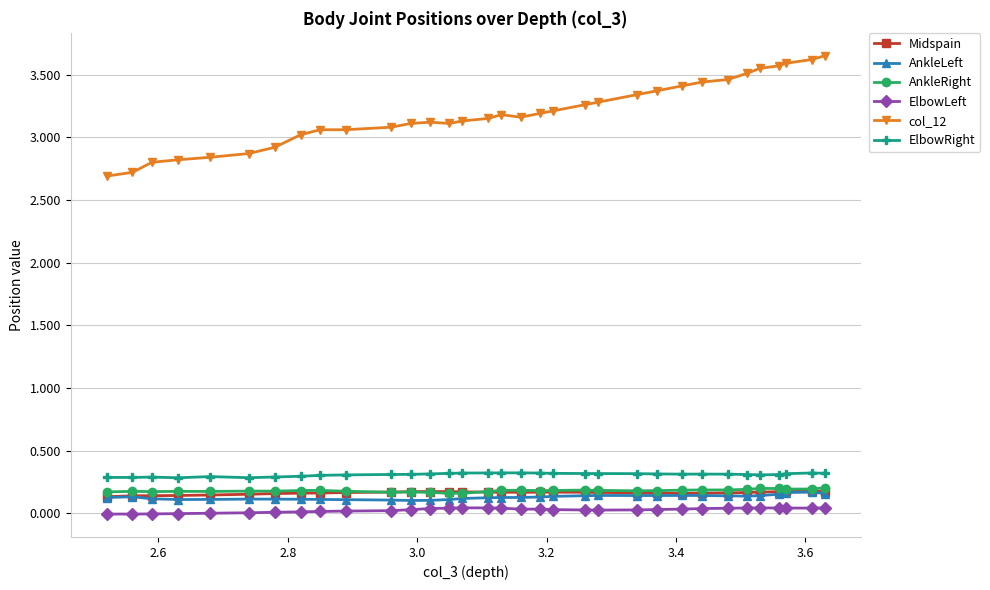

Which series has the largest total across all categories?

col_12